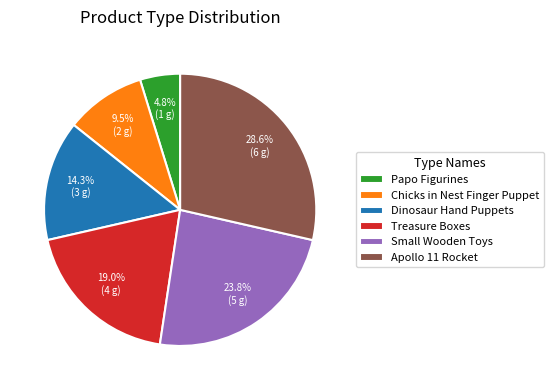

Which slice is the smallest?

Papo Figurines